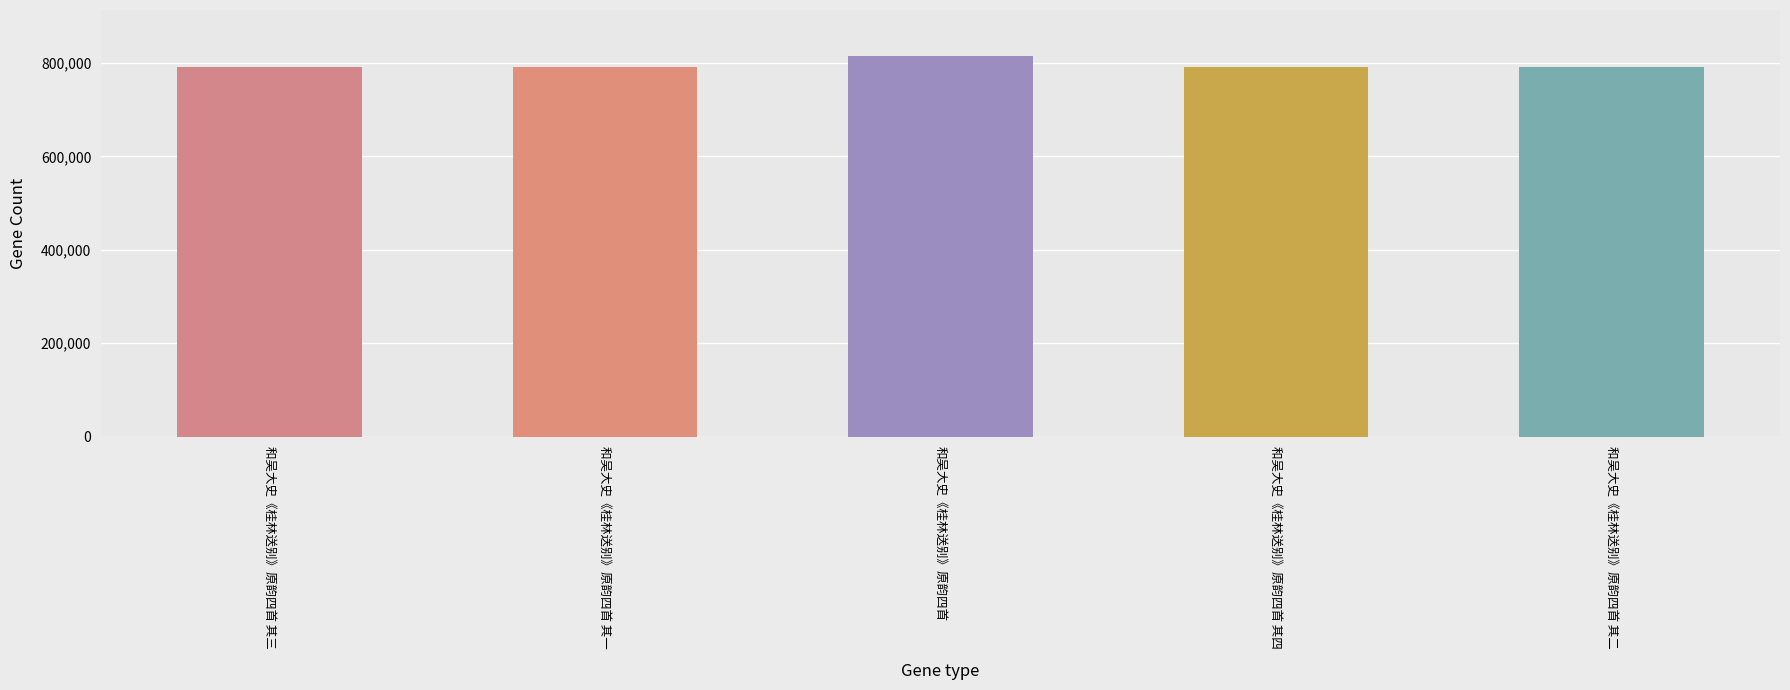

What is the greatest value displayed?

815534